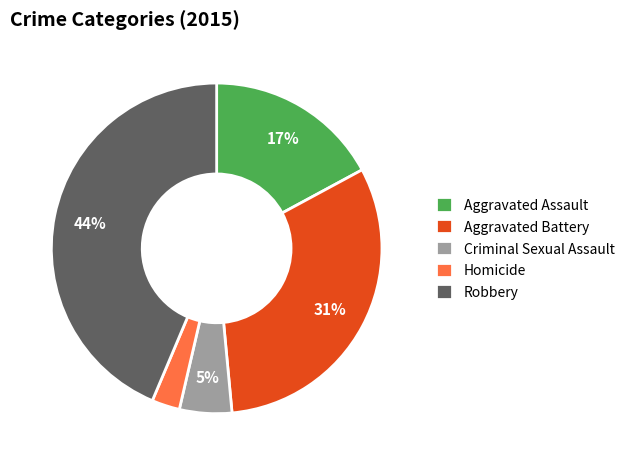

Rank the categories by value from highest to lowest.

Robbery, Aggravated Battery, Aggravated Assault, Criminal Sexual Assault, Homicide